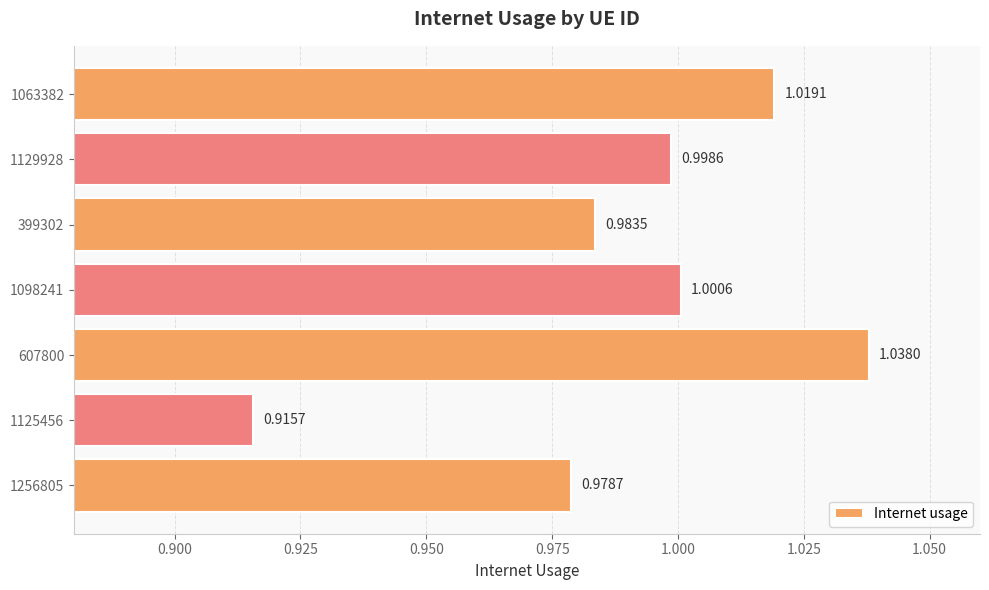

What is the sum of the values at 1063382 and 1098241?

2.0